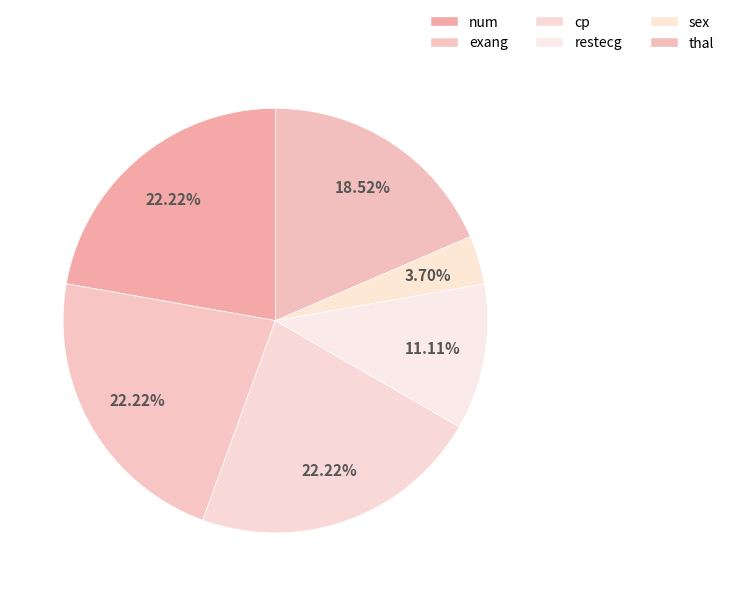

To the nearest percent, what is the average slice percentage?

17%